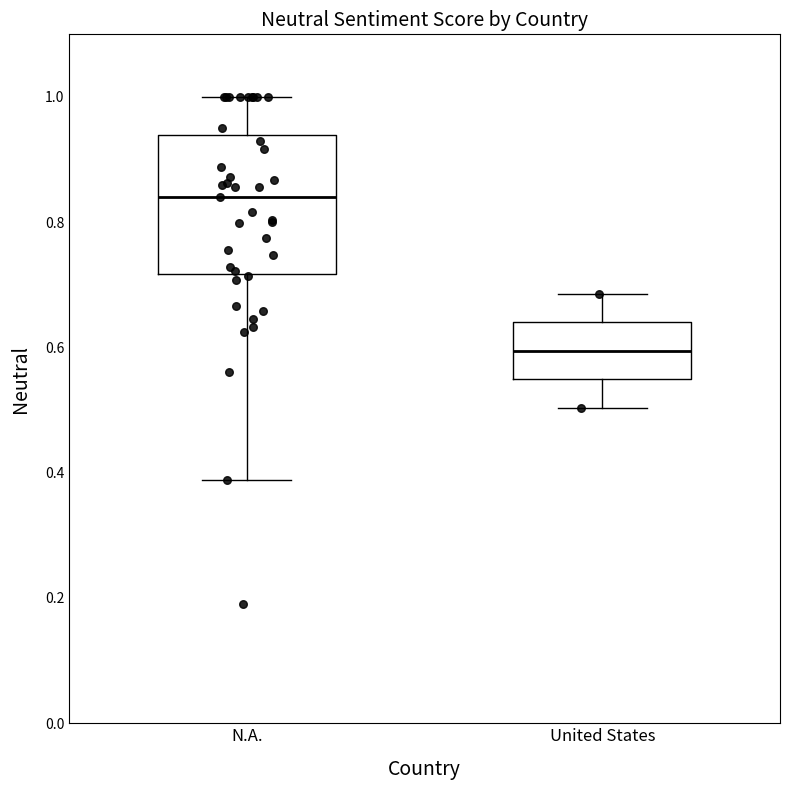

Which box is the tallest, from its lower edge to its upper edge?

N.A.